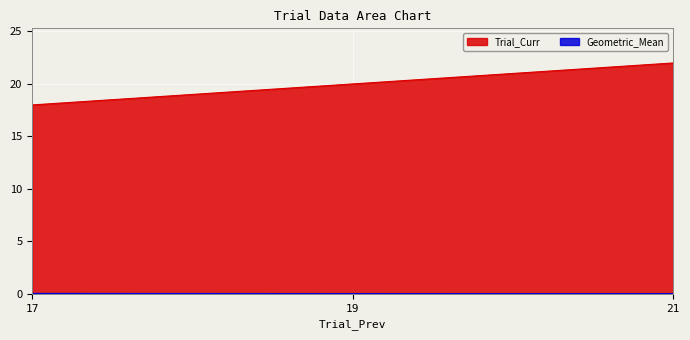

The Geometric_Mean series shows 0.0 at 17. True or false?

True